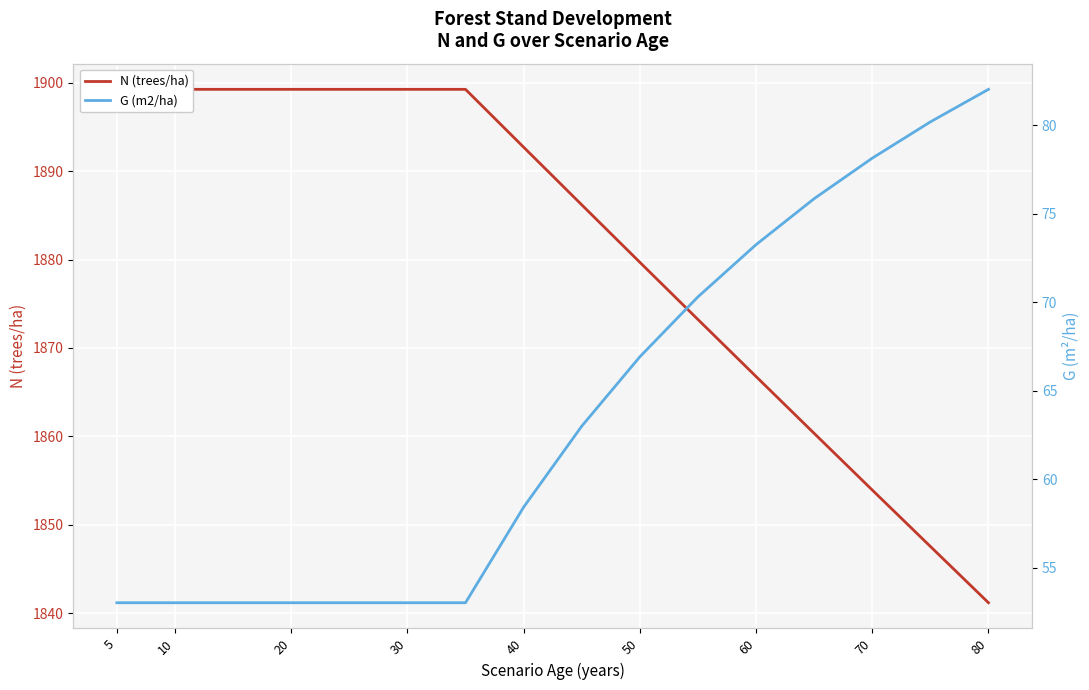

True or false: G (m2/ha) and N (trees/ha) intersect in this chart.

False